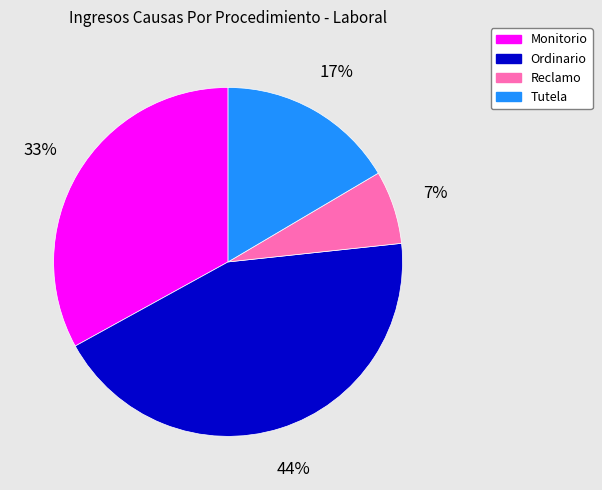

What is the largest slice in the pie chart?

Ordinario